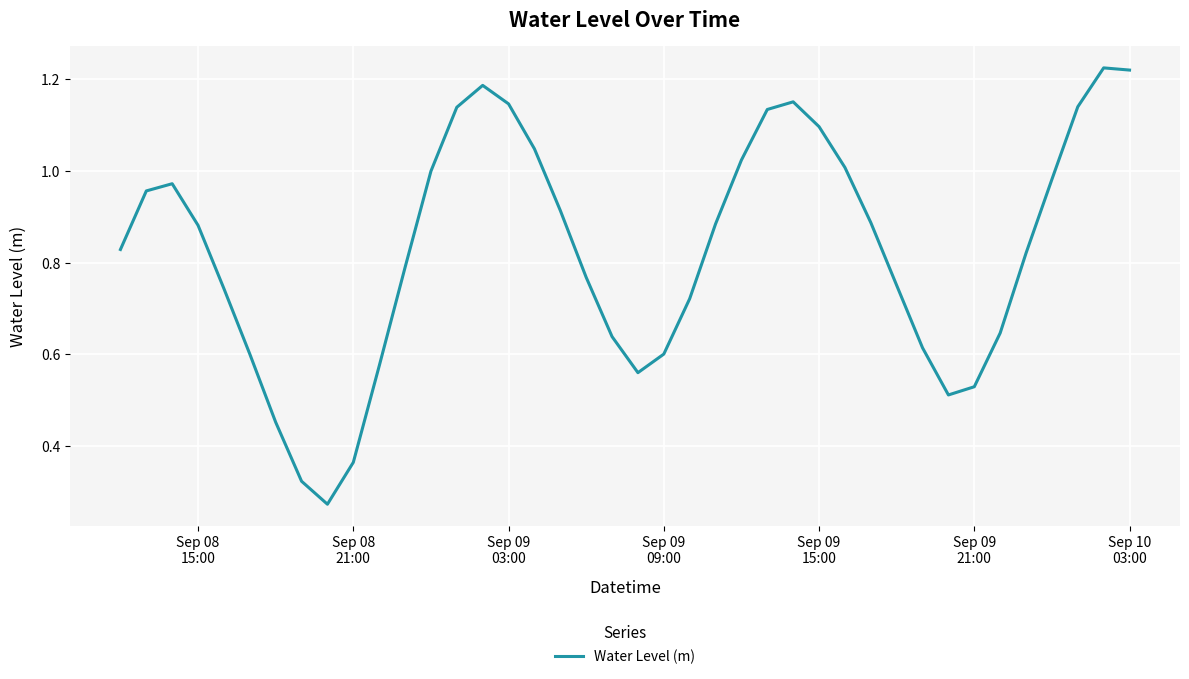

How many lines are shown in the chart?

1